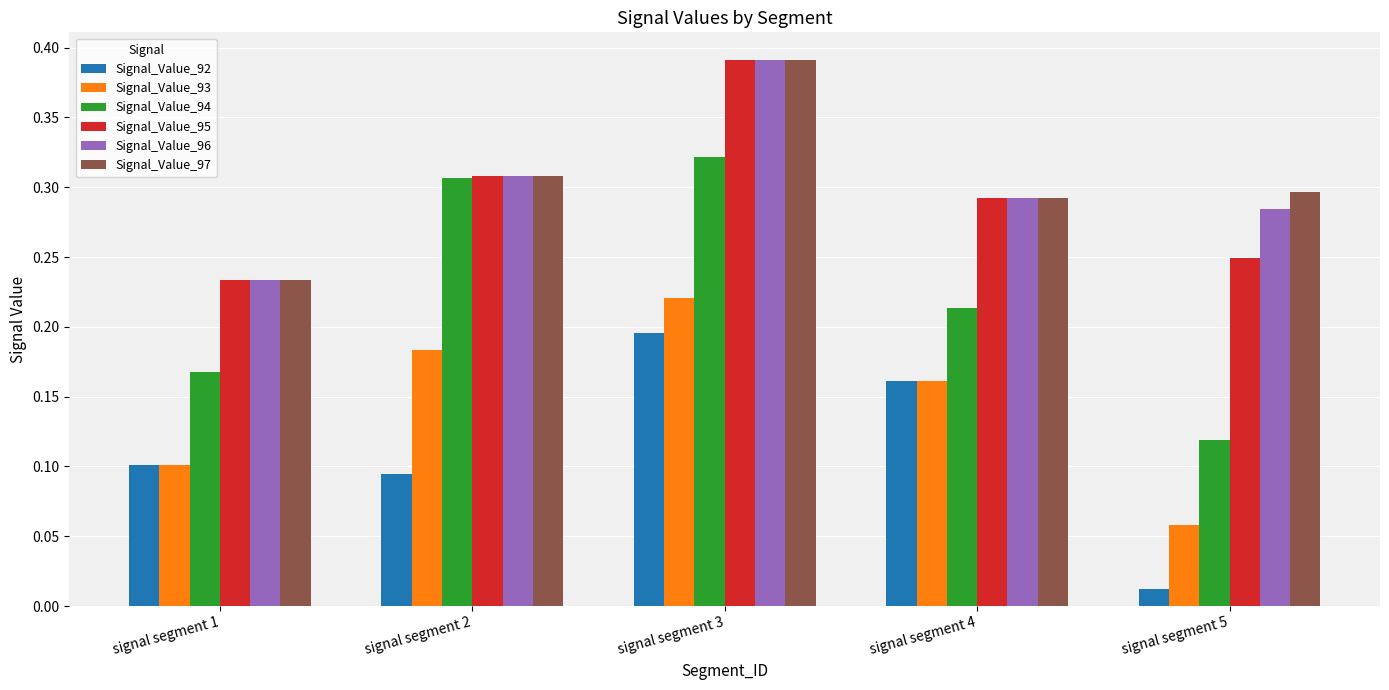

How many groups of bars are there?

5